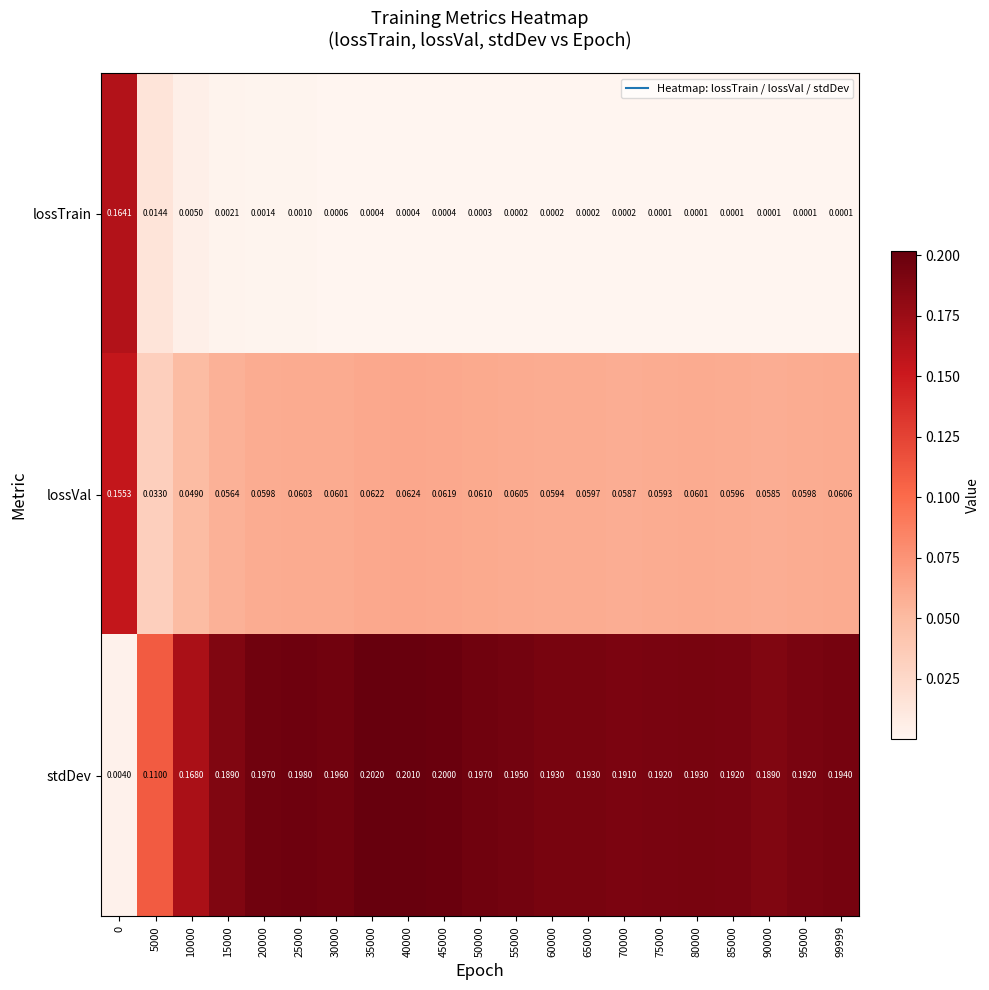

Is the value of stdDev at 30000 greater than the value of lossVal at 85000?

Yes